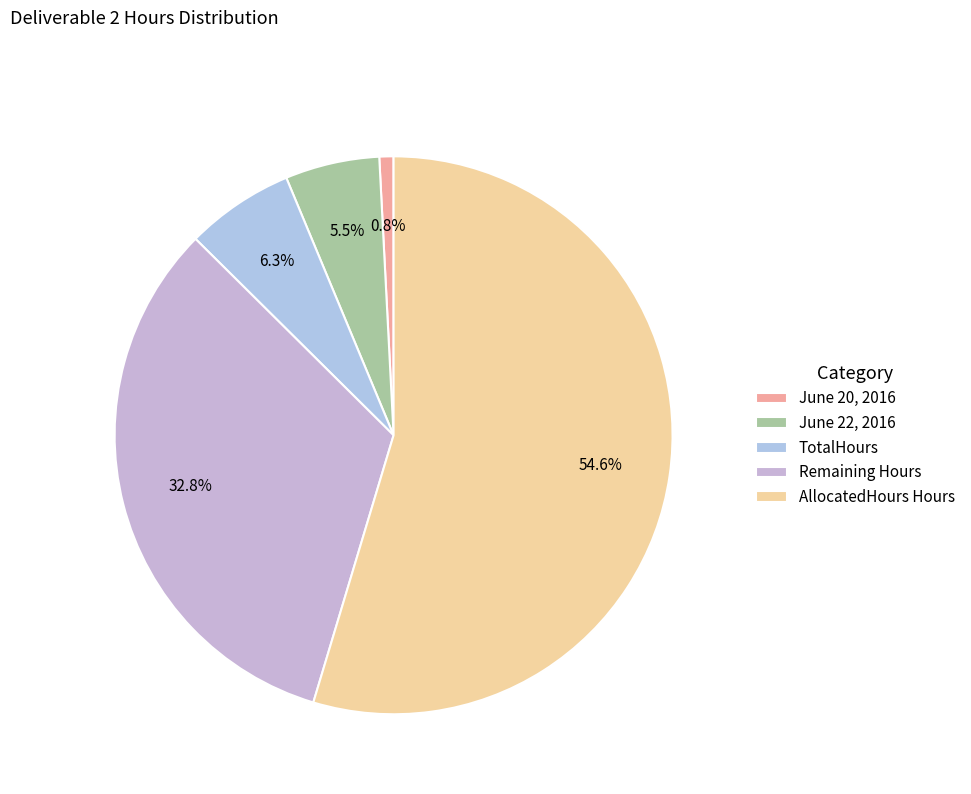

True or false: June 20, 2016 accounts for 1% of the total.

True